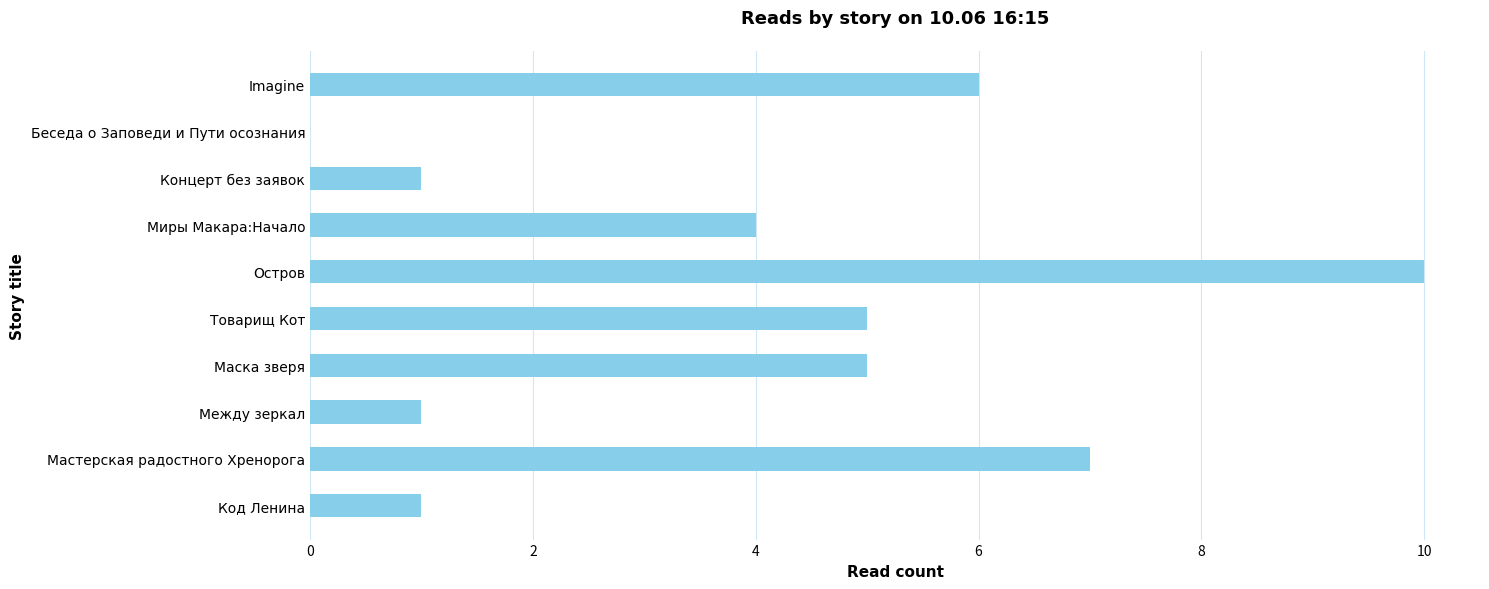

Which has a higher value, Остров or Беседа о Заповеди и Пути осознания?

Остров